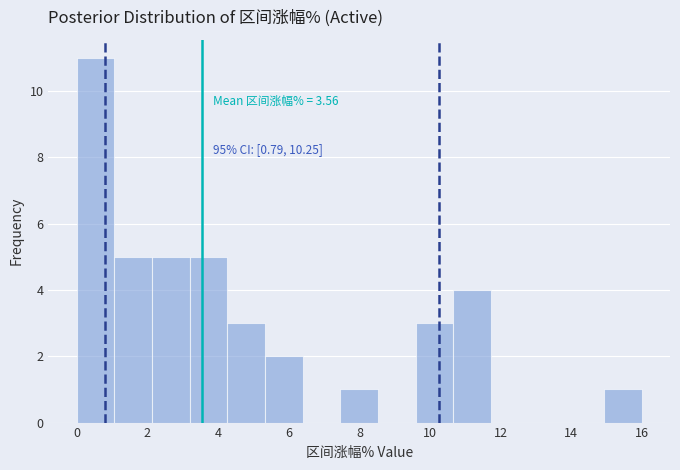

Which range on the x-axis has the tallest bar?

0.0 to 1.0